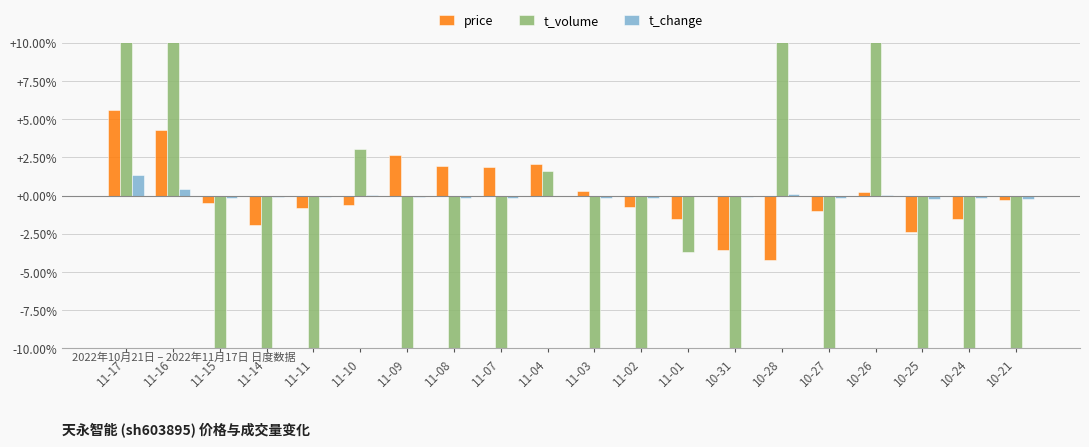

What is the maximum value shown in the chart?

278.9